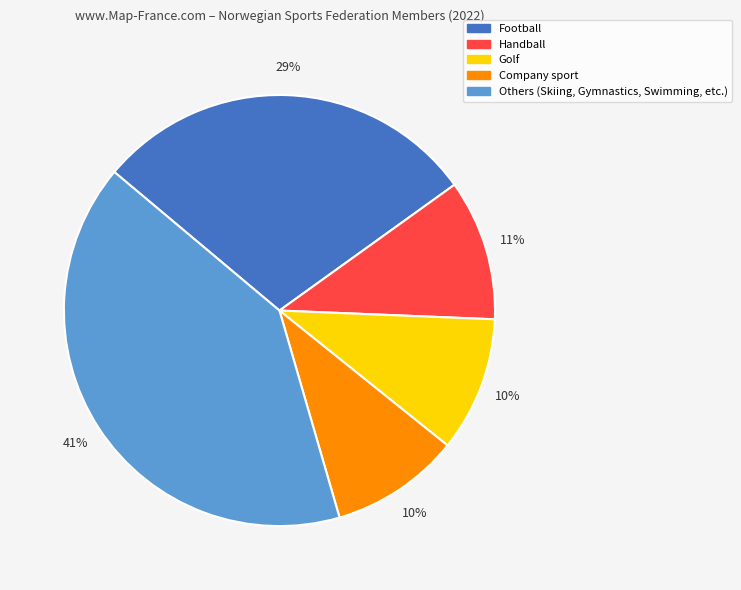

How many segments does this pie chart have?

5